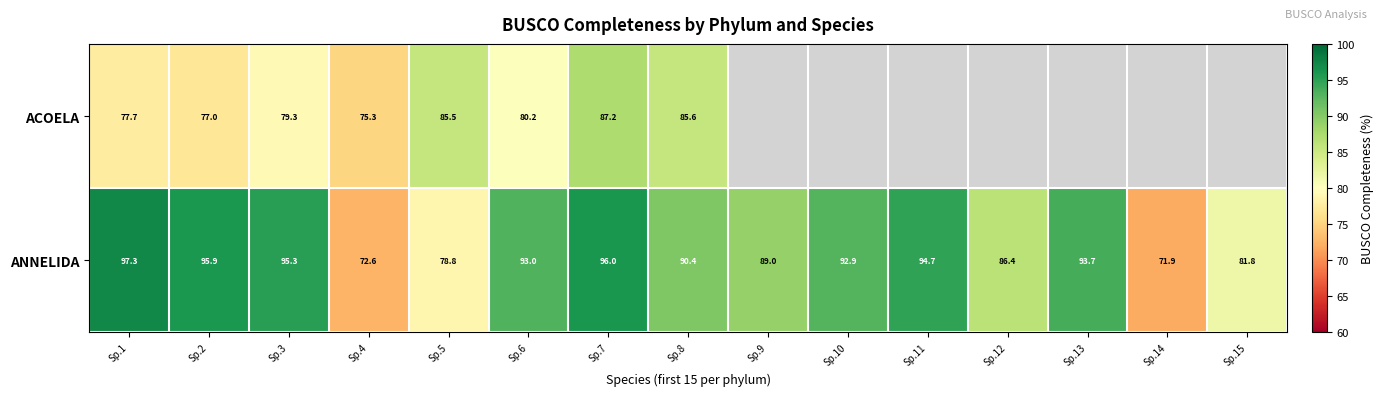

What is the difference between the highest and lowest values at Sp.5?

6.7